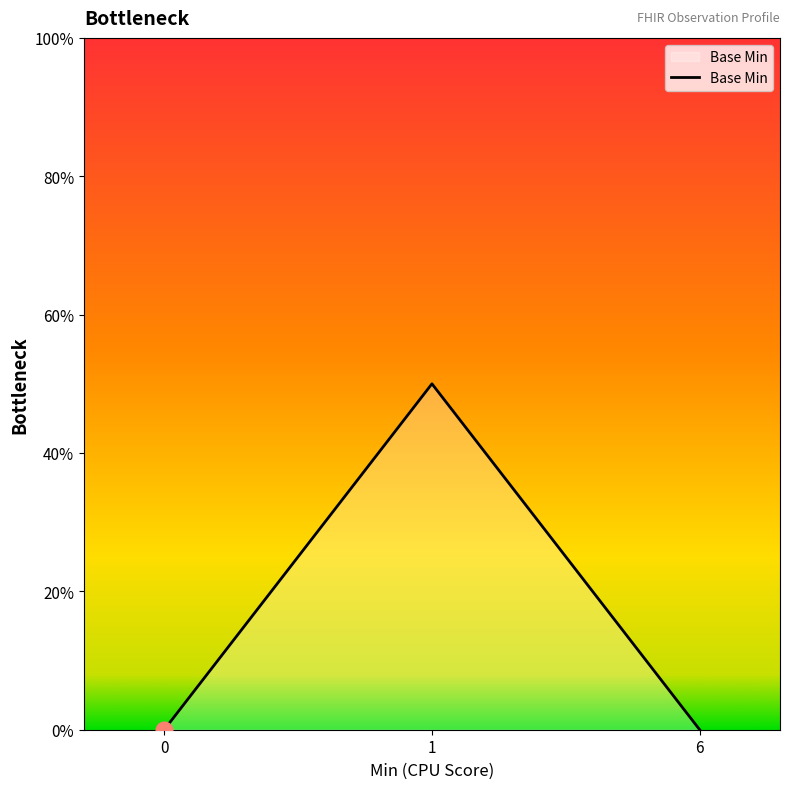

Rank the categories by value from highest to lowest.

1, 0, 6